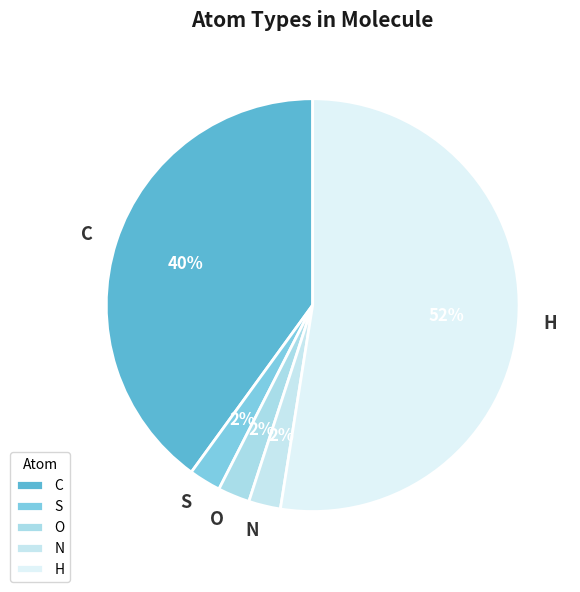

Which has a higher value, H or N?

H